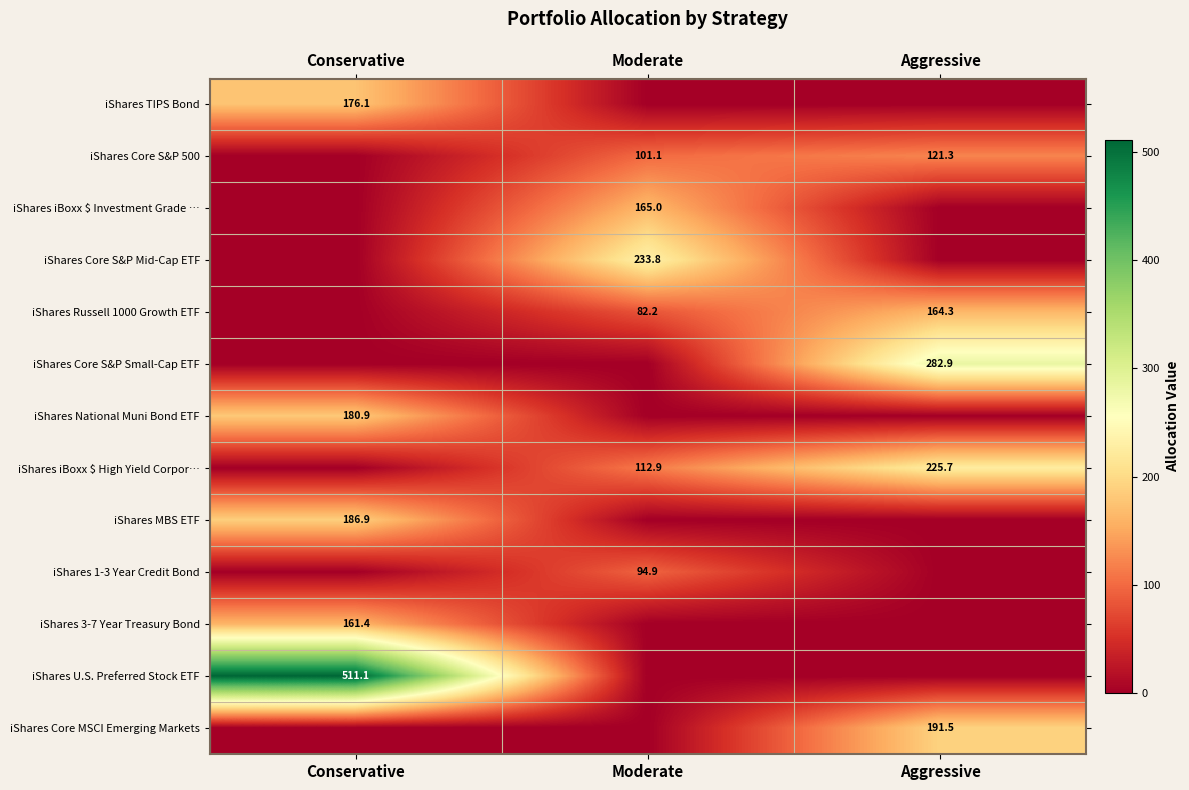

The value of iShares 1-3 Year Credit Bond at Moderate is 158.9. True or false?

False